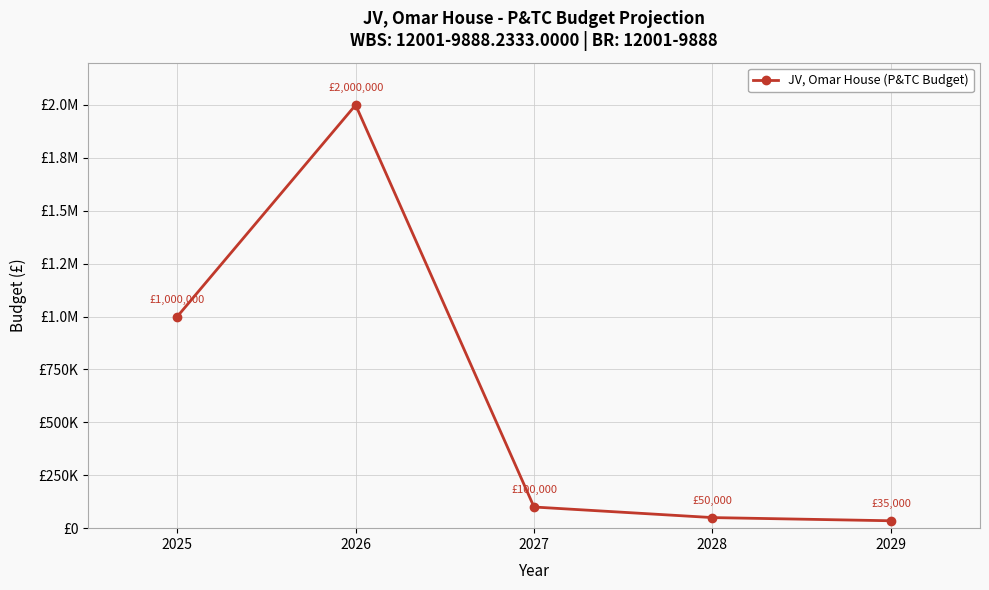

True or false: the data shows 2000000 at 2026.

True